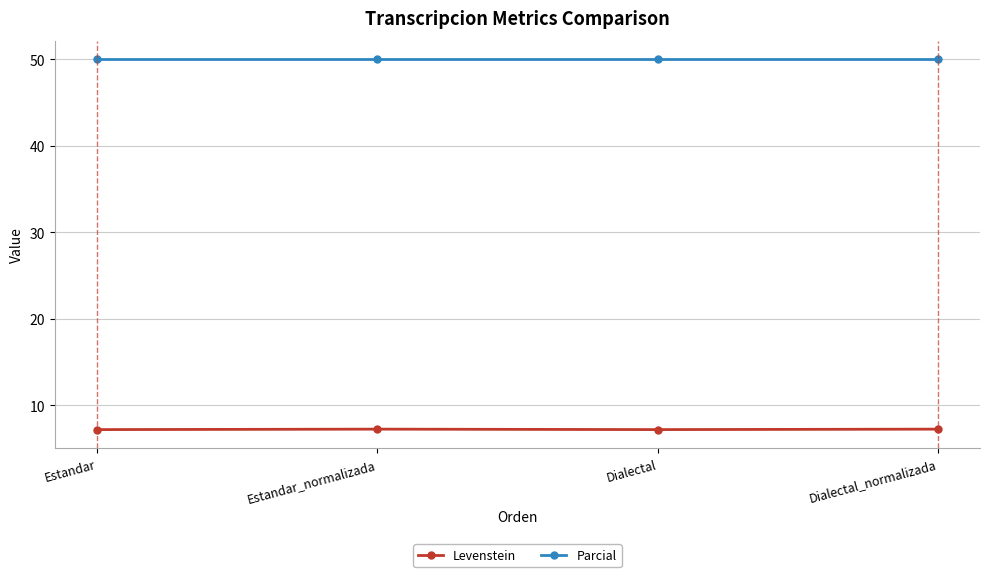

True or false: Levenstein and Parcial intersect in this chart.

False